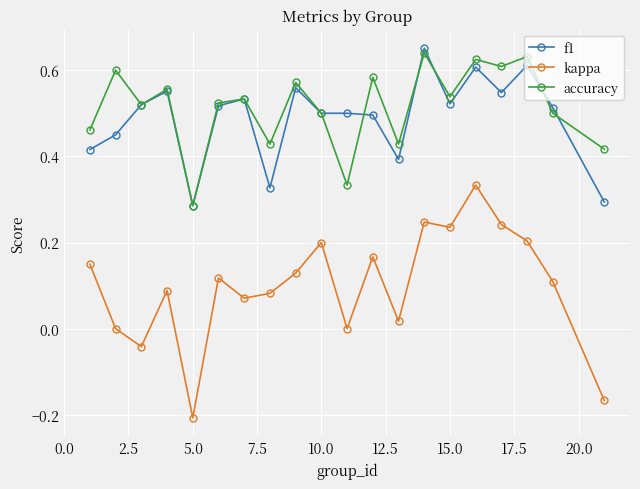

True or false: accuracy and kappa cross at least once.

False